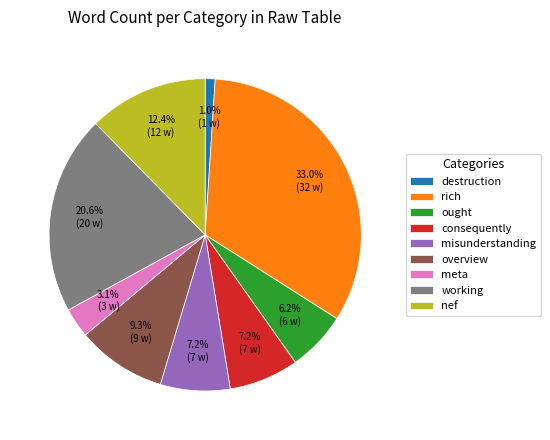

Which category has the smallest portion of the pie?

destruction